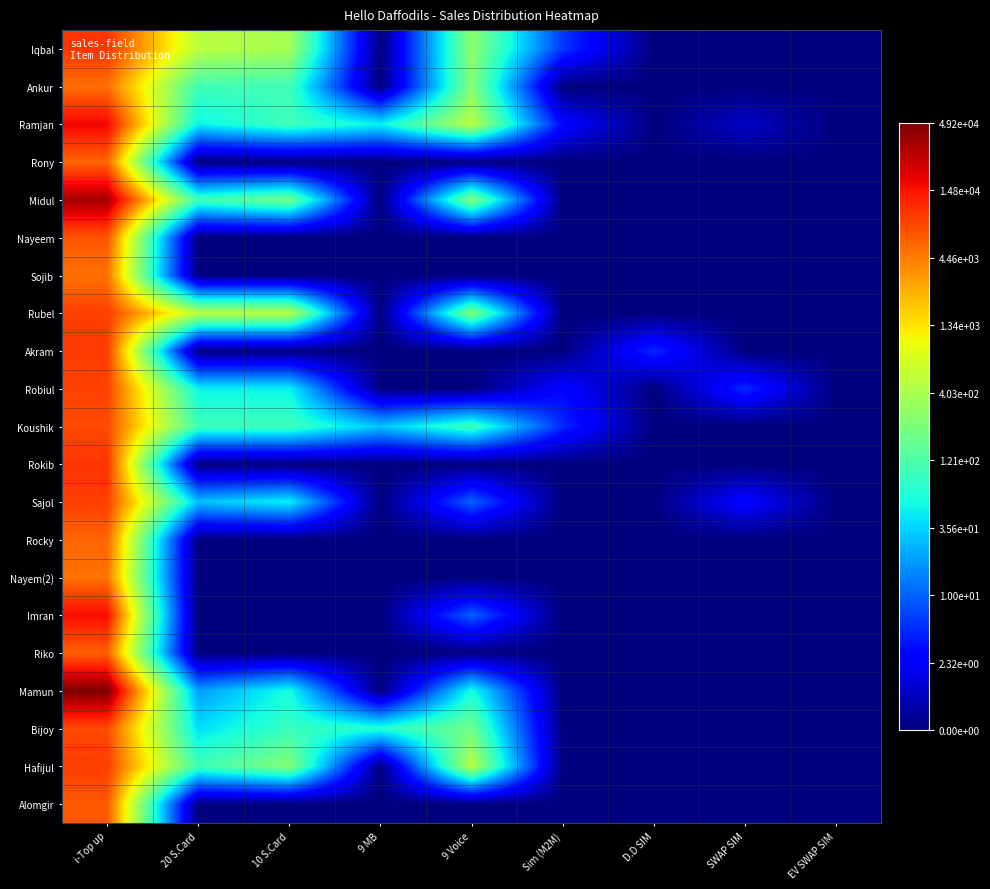

What is the difference between the highest and lowest values at 9 Voice?

6.2